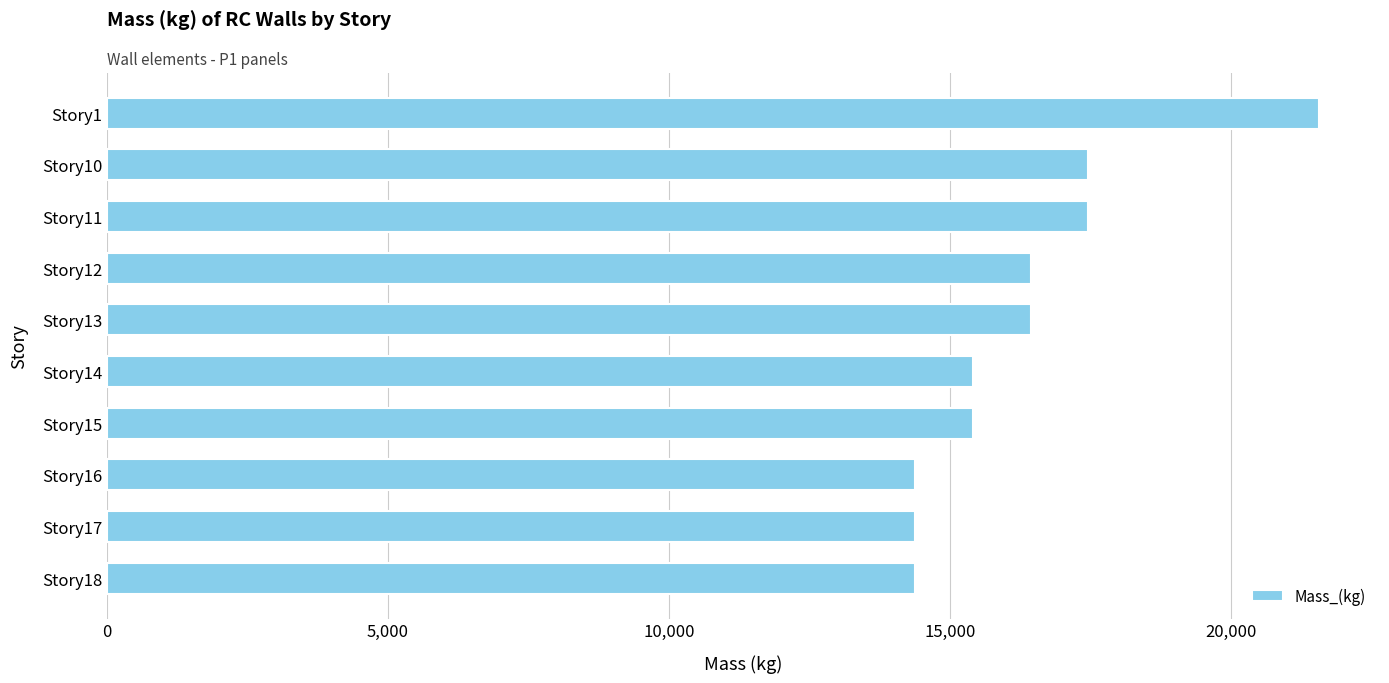

Are the bars grouped side by side (vs. stacked)?

No